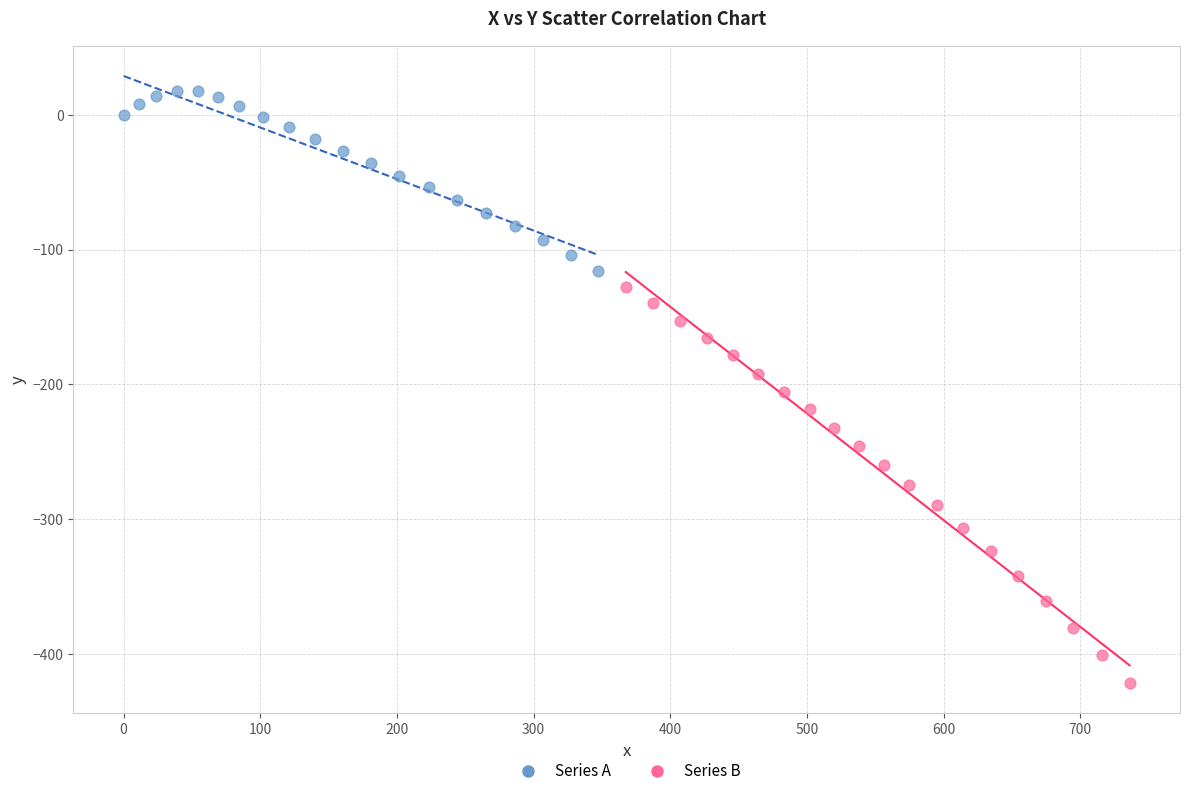

Which series reaches the minimum Y coordinate?

Series B